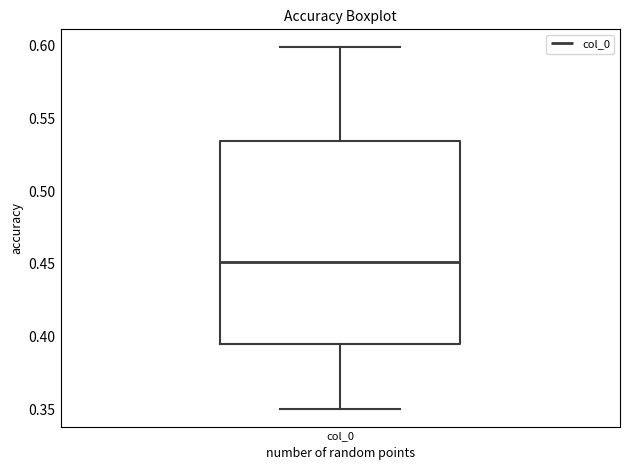

Read this box plot against the y-axis: the position of the median line, the range covered by the box, and the ends of both whiskers. The values are not printed on the chart, so give them approximately, as read against the axis.

median 0.450, box 0.395 to 0.535, whiskers 0.350 to 0.600